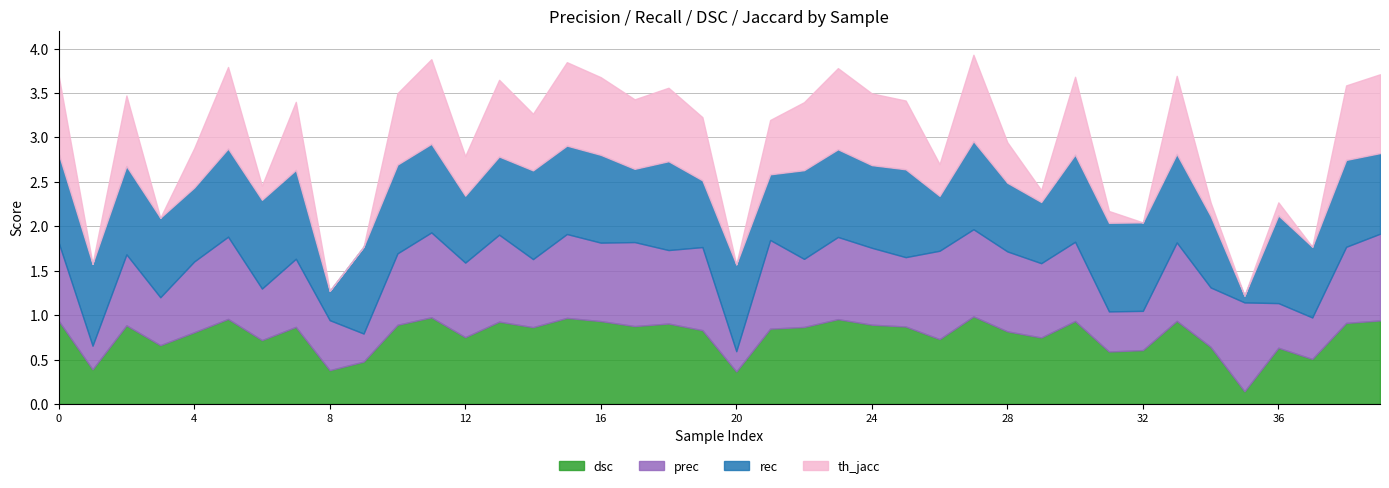

The th_jacc series shows 0.0 at 35. True or false?

True